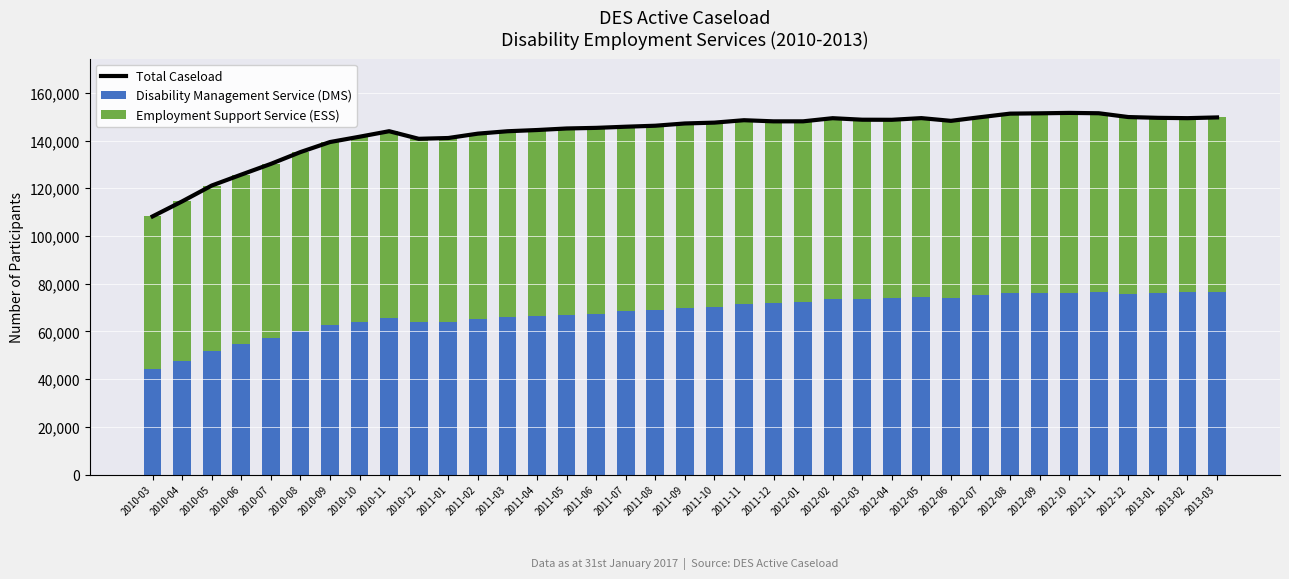

How many values in the Total Caseload series are below 147229?

18